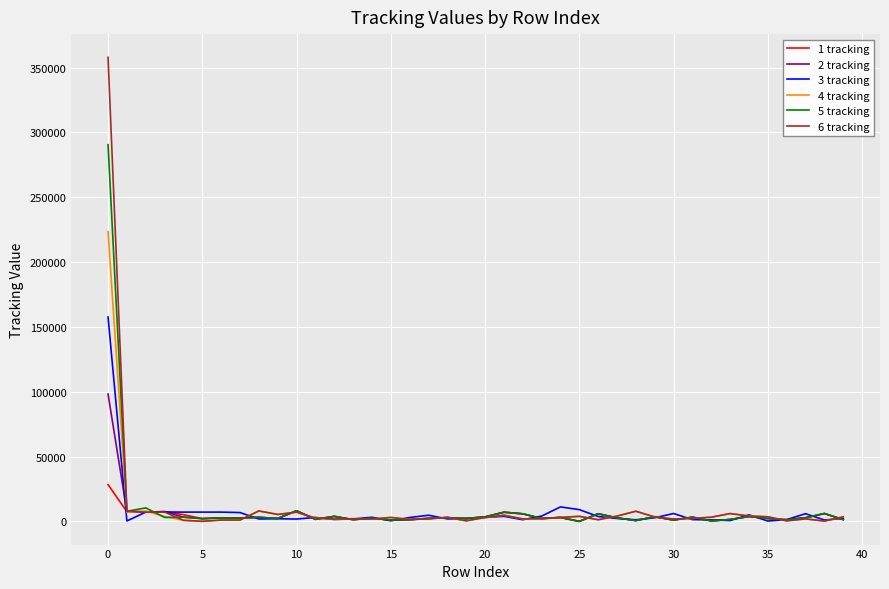

Is this an area chart (filled region under the line)?

No